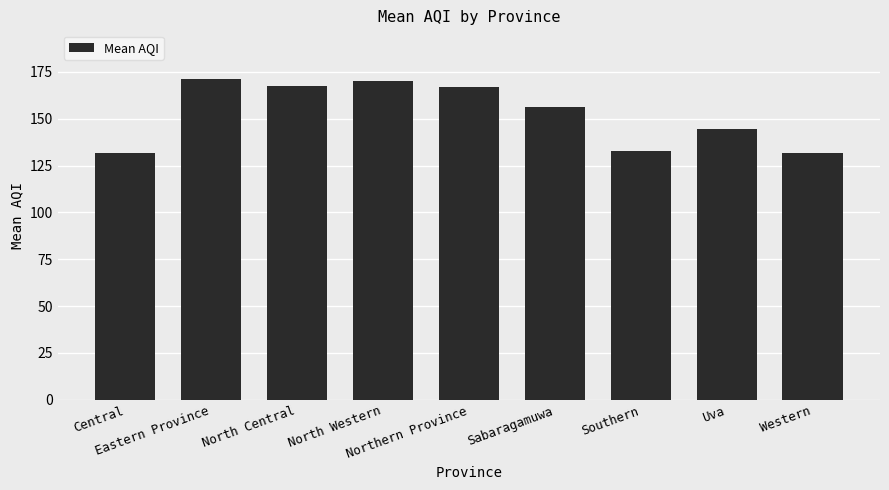

What is the value of the 2nd bar from the left?

171.5